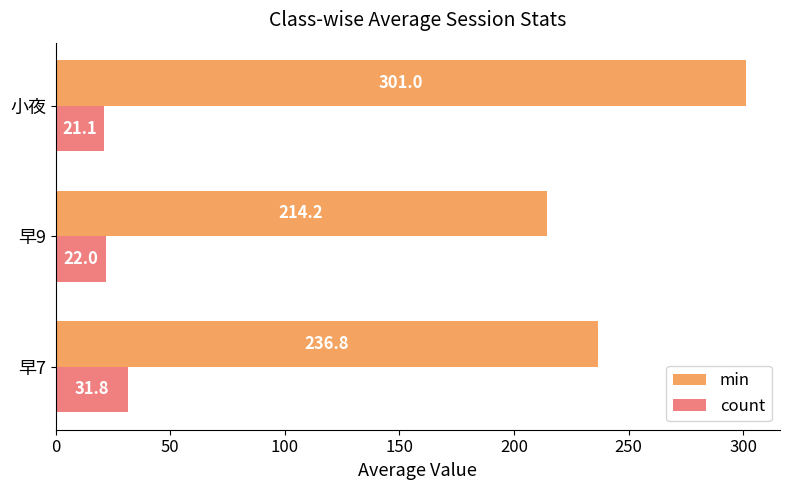

What is the difference between the maximum and minimum values in the min series?

86.8